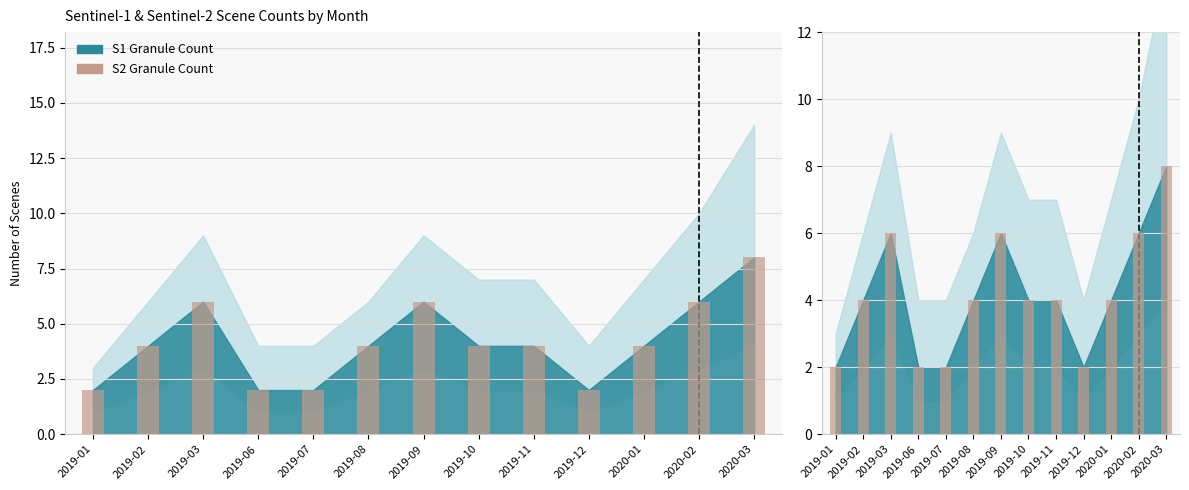

Count the number of categories in the chart.

13